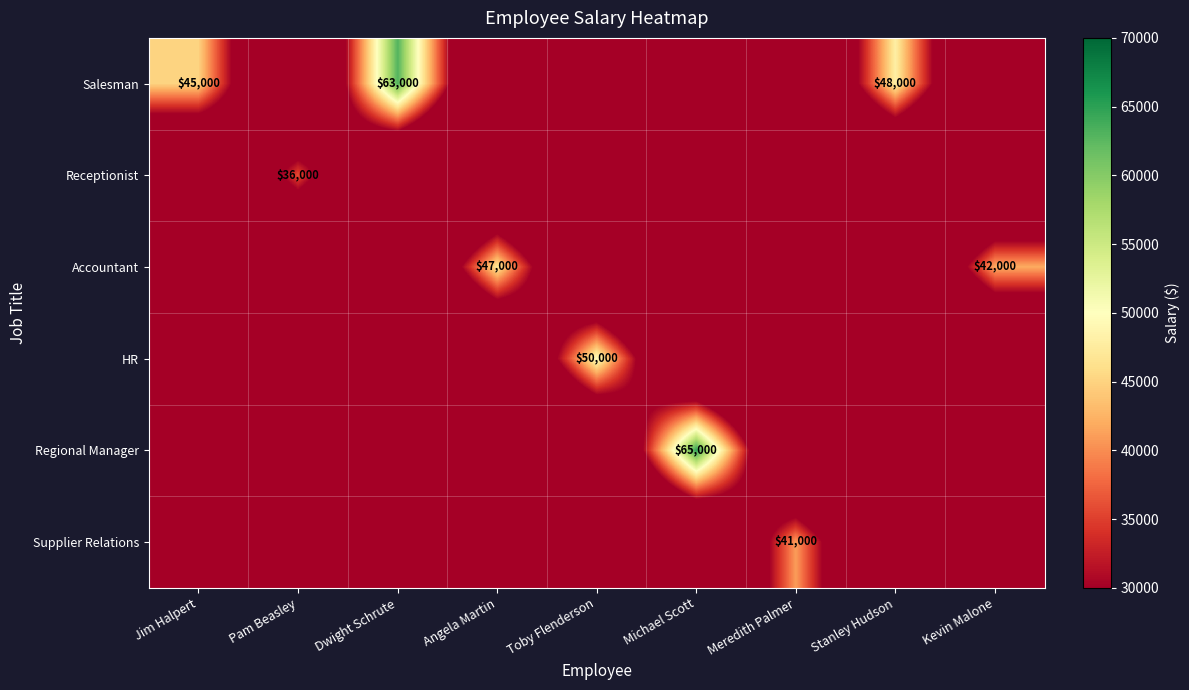

What is the total value across all series at Angela Martin?

47000